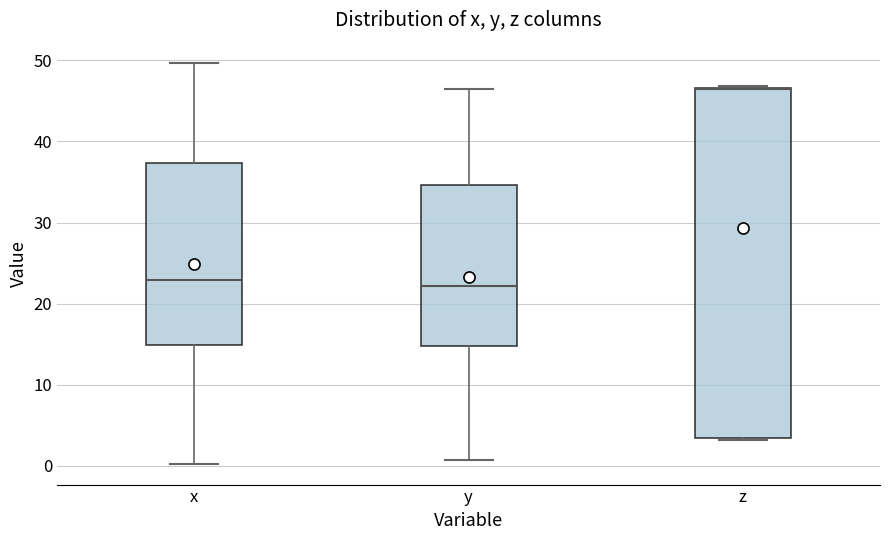

Which box is the tallest, from its lower edge to its upper edge?

z